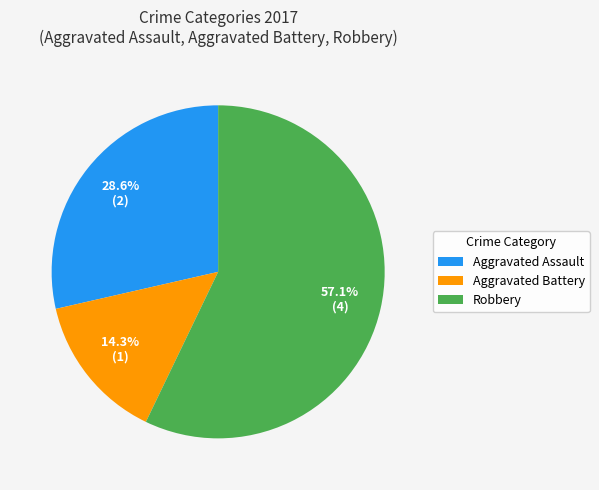

What is the ratio of the value at Robbery to the value at Aggravated Battery?

4.0